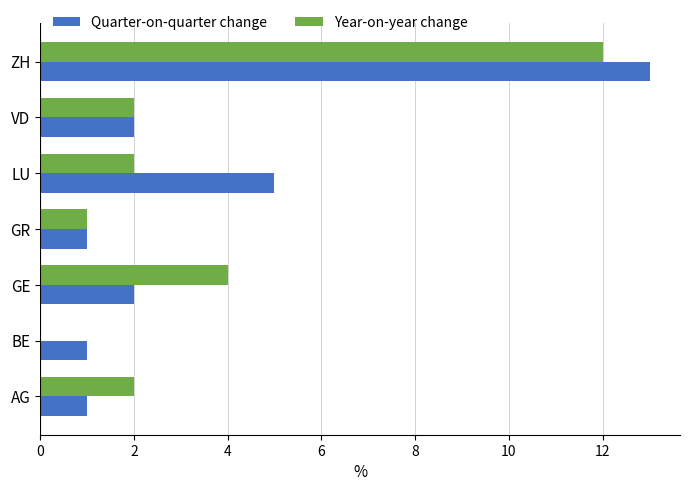

What are all the series names shown in the legend?

Quarter-on-quarter change, Year-on-year change